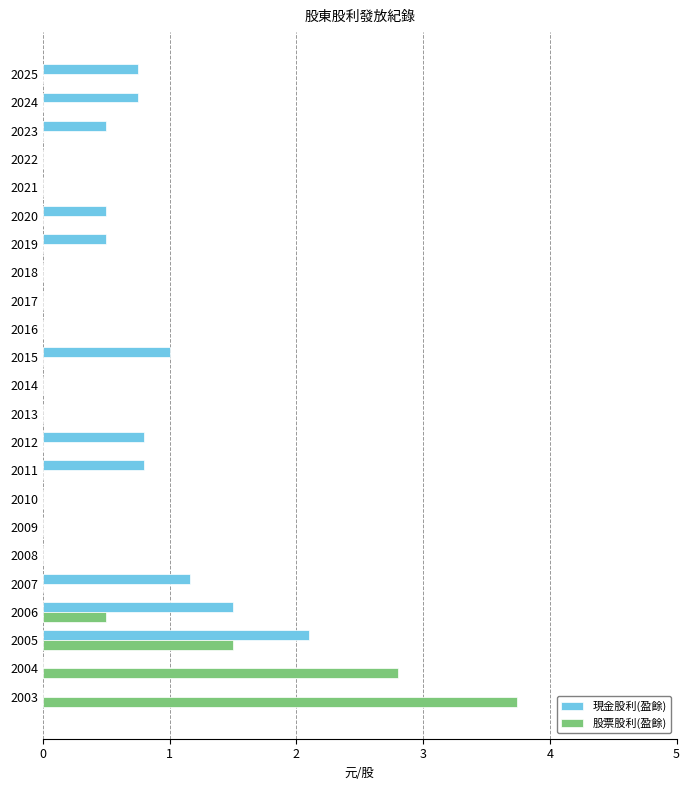

At which label is 現金股利(盈餘) closest to 1?

2015